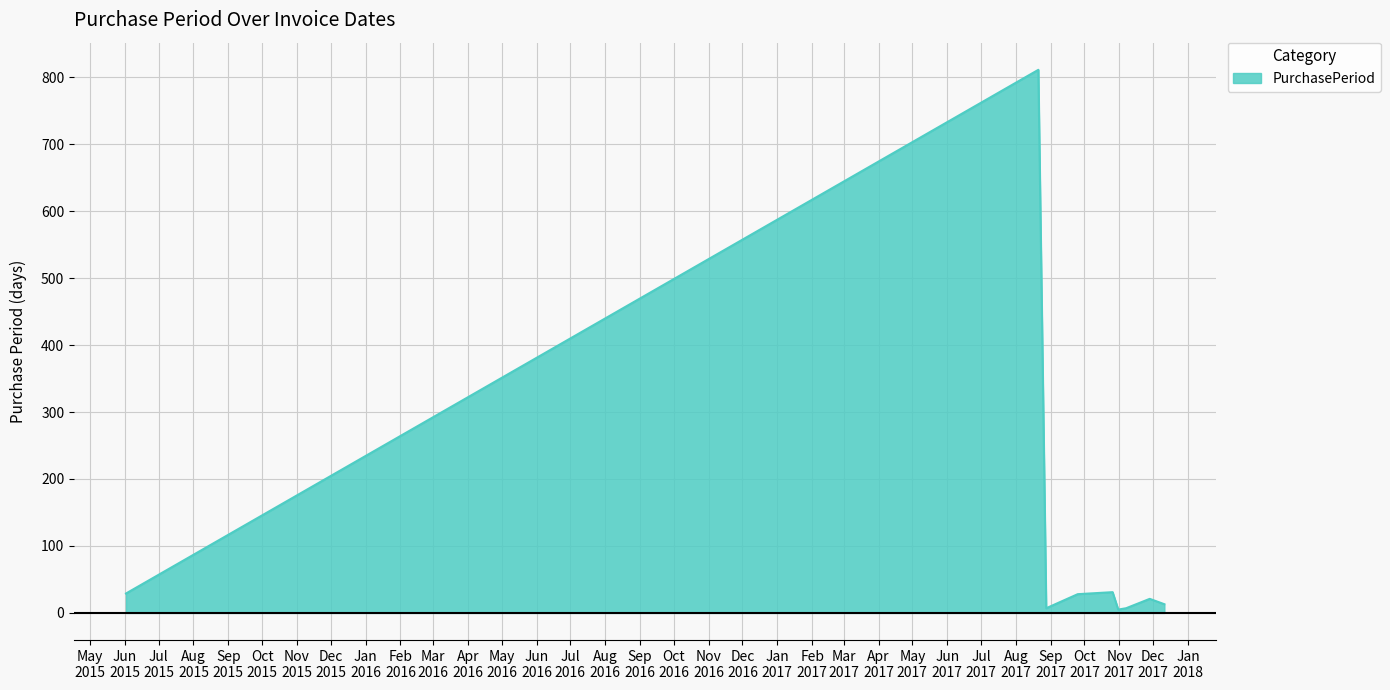

What is the greatest value displayed?

811